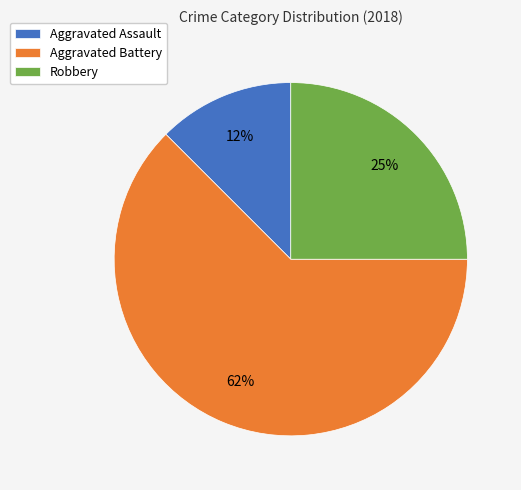

To the nearest percent, what is the average slice percentage?

33%